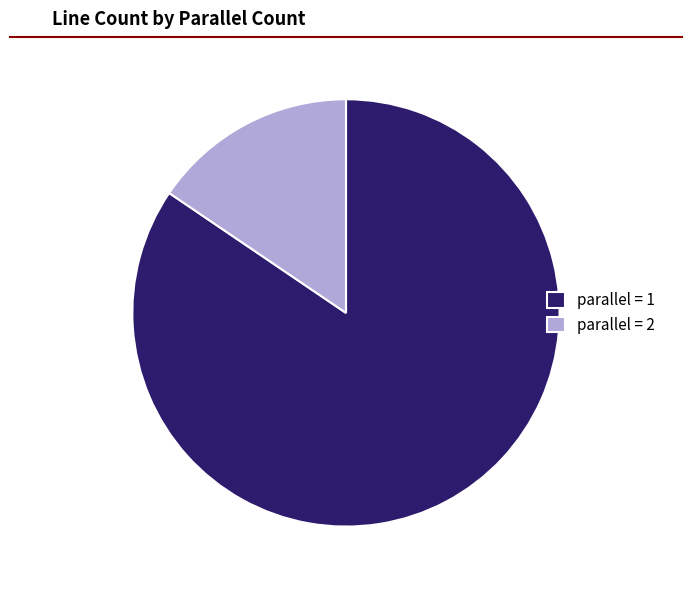

What is the largest slice in the pie chart?

parallel = 1